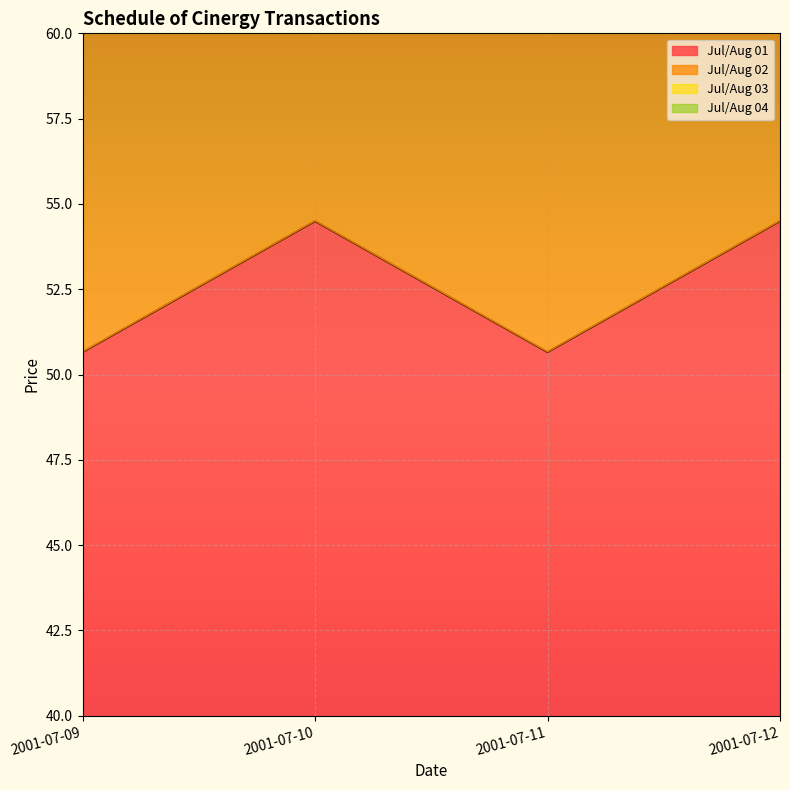

Which series has the largest range (max minus min)?

Jul/Aug 03